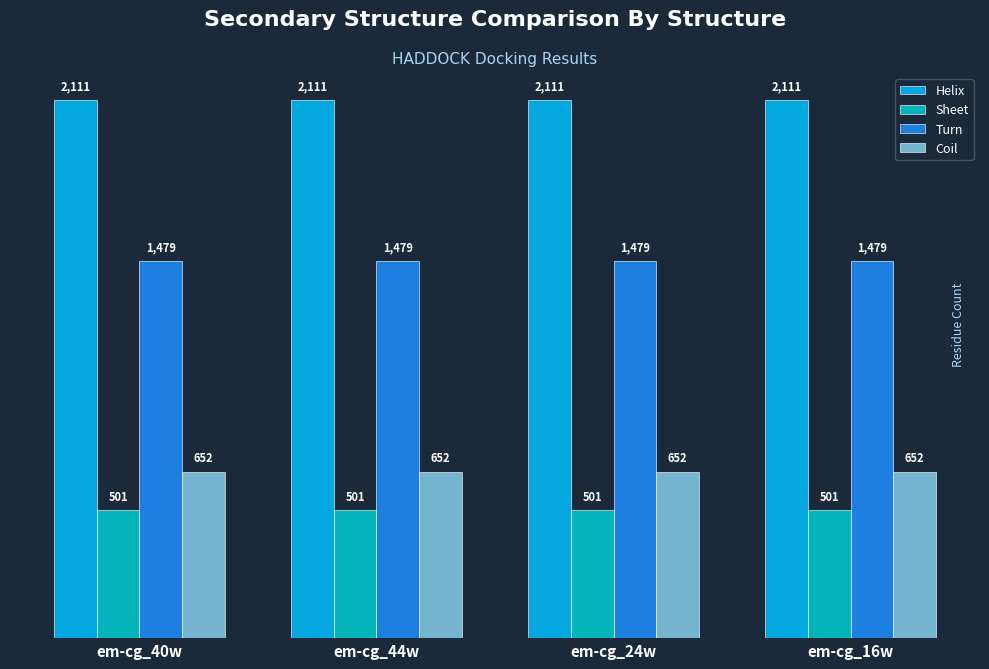

Reading left to right, what are all the values shown in this chart?

Helix: em-cg_40w=2111	em-cg_44w=2111	em-cg_24w=2111	em-cg_16w=2111
Sheet: em-cg_40w=501	em-cg_44w=501	em-cg_24w=501	em-cg_16w=501
Turn: em-cg_40w=1479	em-cg_44w=1479	em-cg_24w=1479	em-cg_16w=1479
Coil: em-cg_40w=652	em-cg_44w=652	em-cg_24w=652	em-cg_16w=652